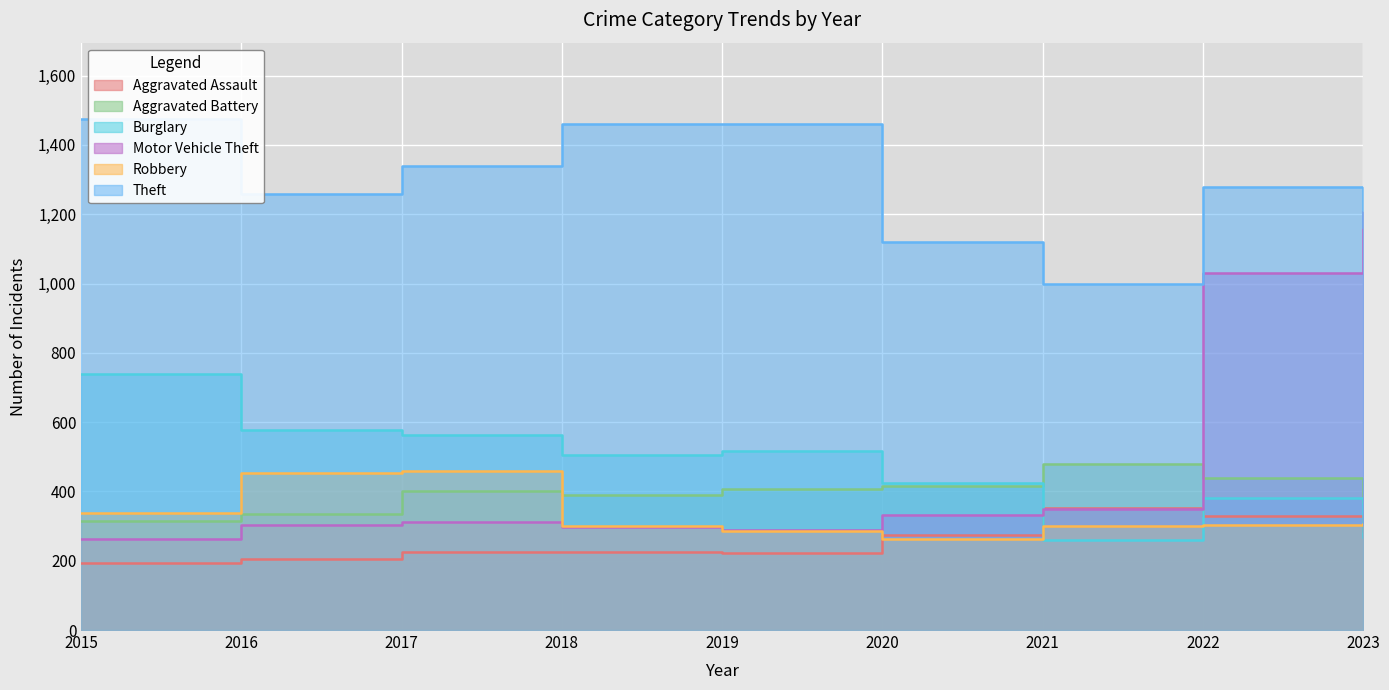

What is the difference between the maximum and minimum values in the Robbery series?

197